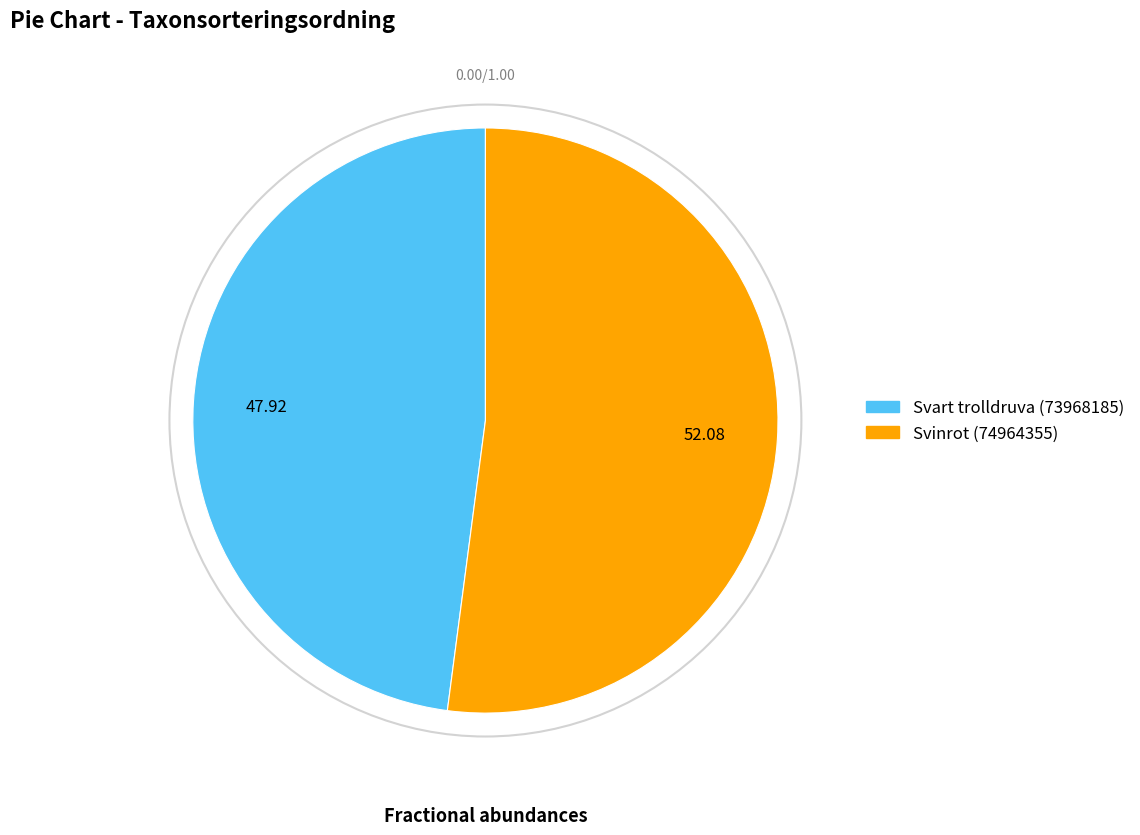

Rank the categories by value from lowest to highest.

Svart trolldruva (73968185), Svinrot (74964355)